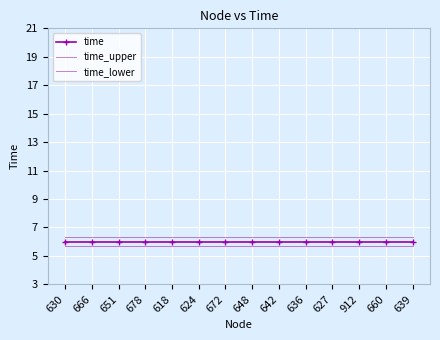

Between 642 and 627, which is larger?

642